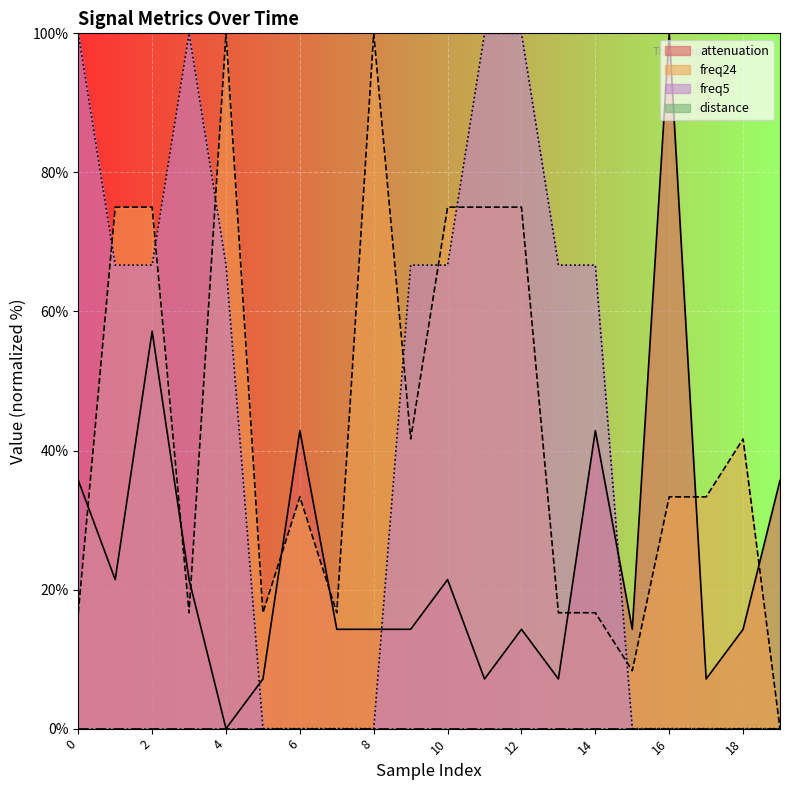

What is the total value across all series at 10?

163.1